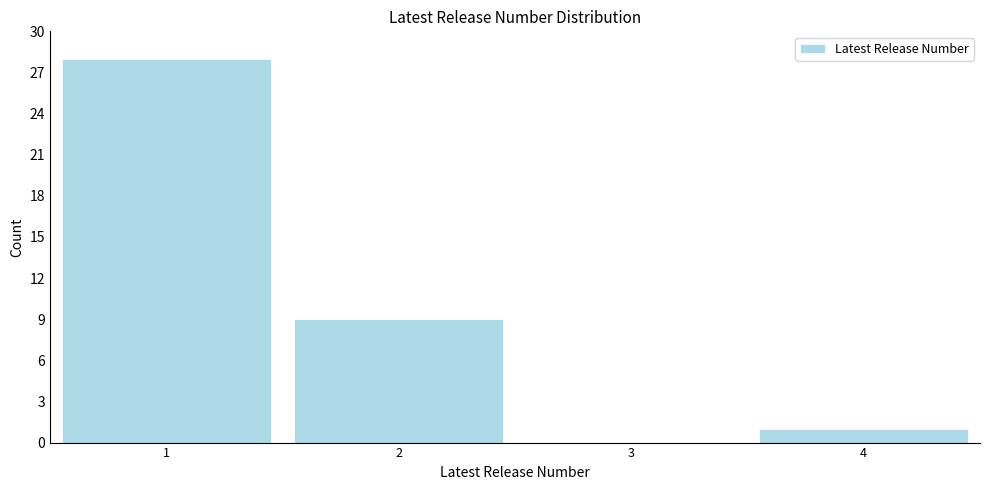

What is the height of the bar covering 0.5 to 1.5 on the x-axis? The values are not printed on the chart, so give them approximately, as read against the axis.

28